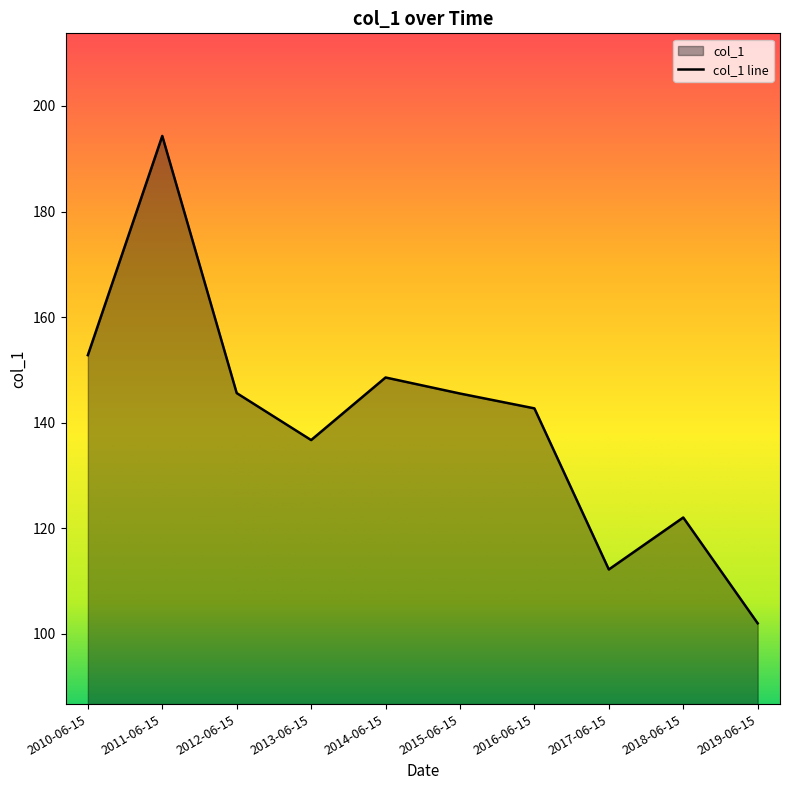

What is the sum of the values at 2017-06-15 and 2012-06-15?

257.8